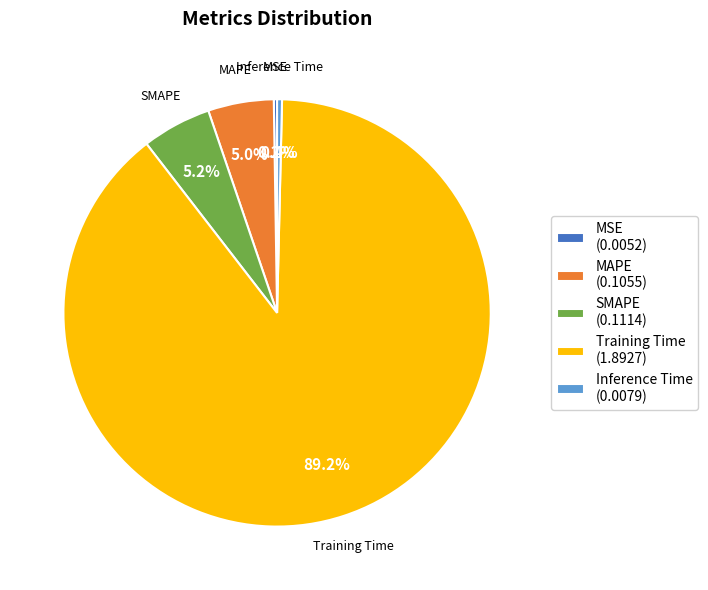

Which has a higher value, MAPE (0.1055) or Inference Time (0.0079)?

MAPE (0.1055)